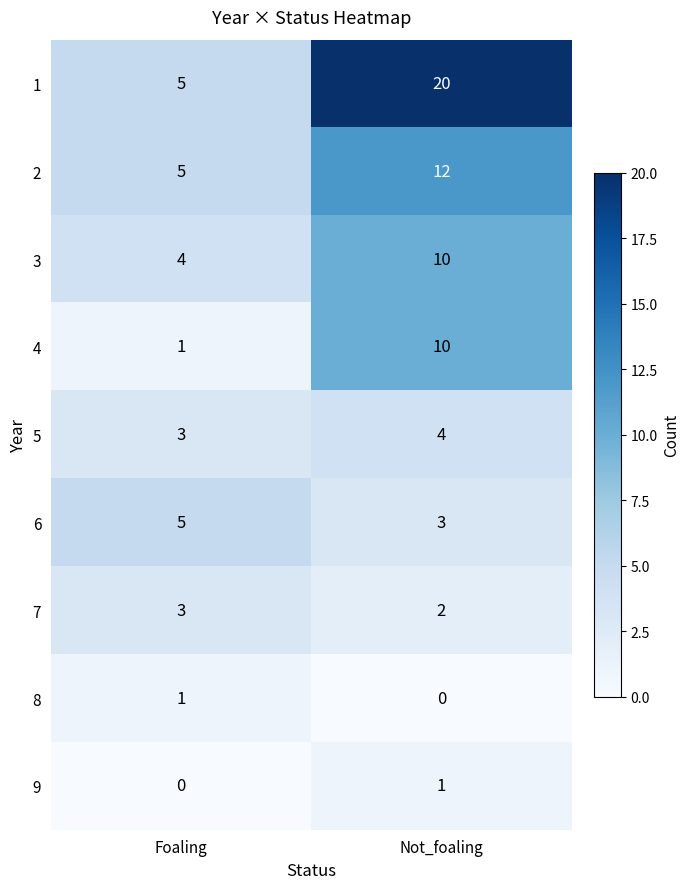

What is the total value across all series at Not_foaling?

62